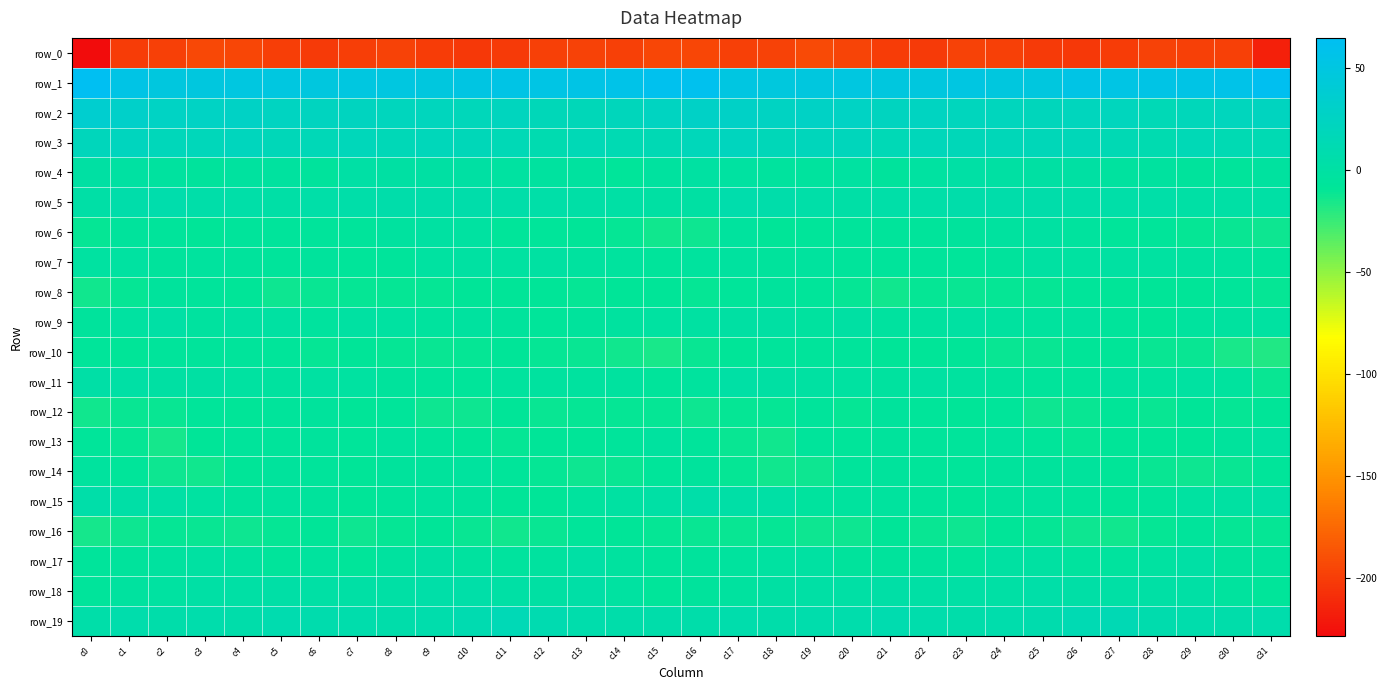

Is the value of row_15 at c24 greater than the value of row_16 at c13?

Yes